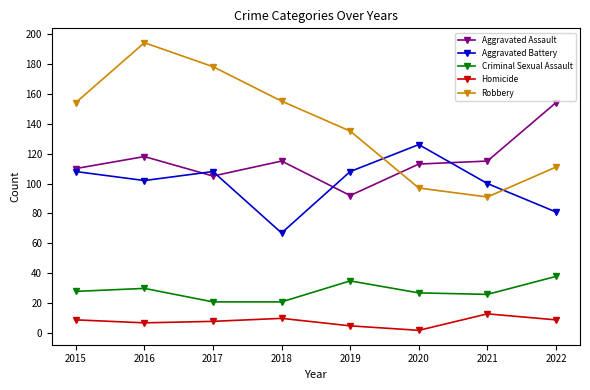

At which category does Aggravated Assault reach its first local valley?

2017